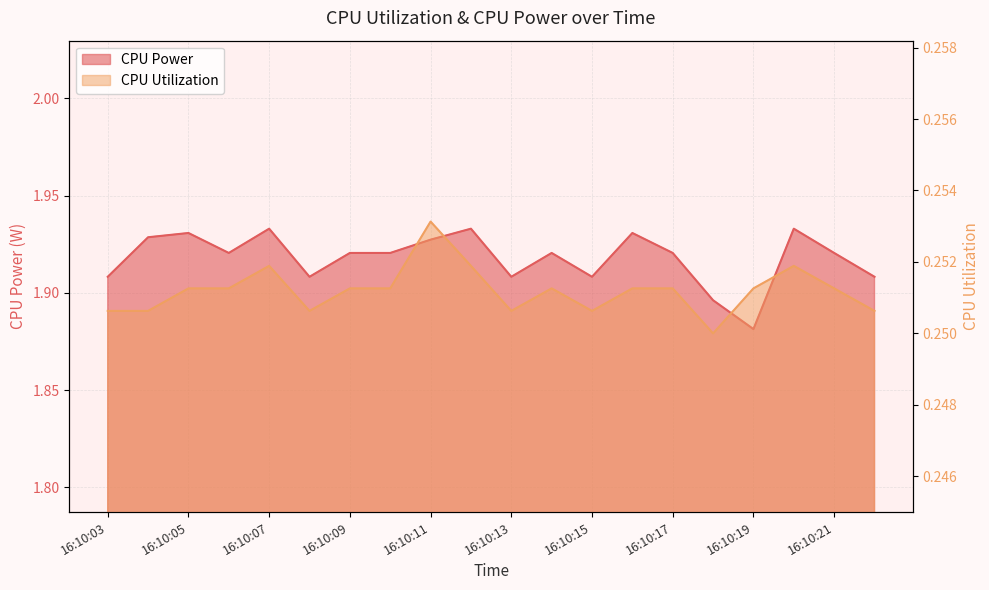

True or false: CPU Power and CPU Utilization intersect in this chart.

False